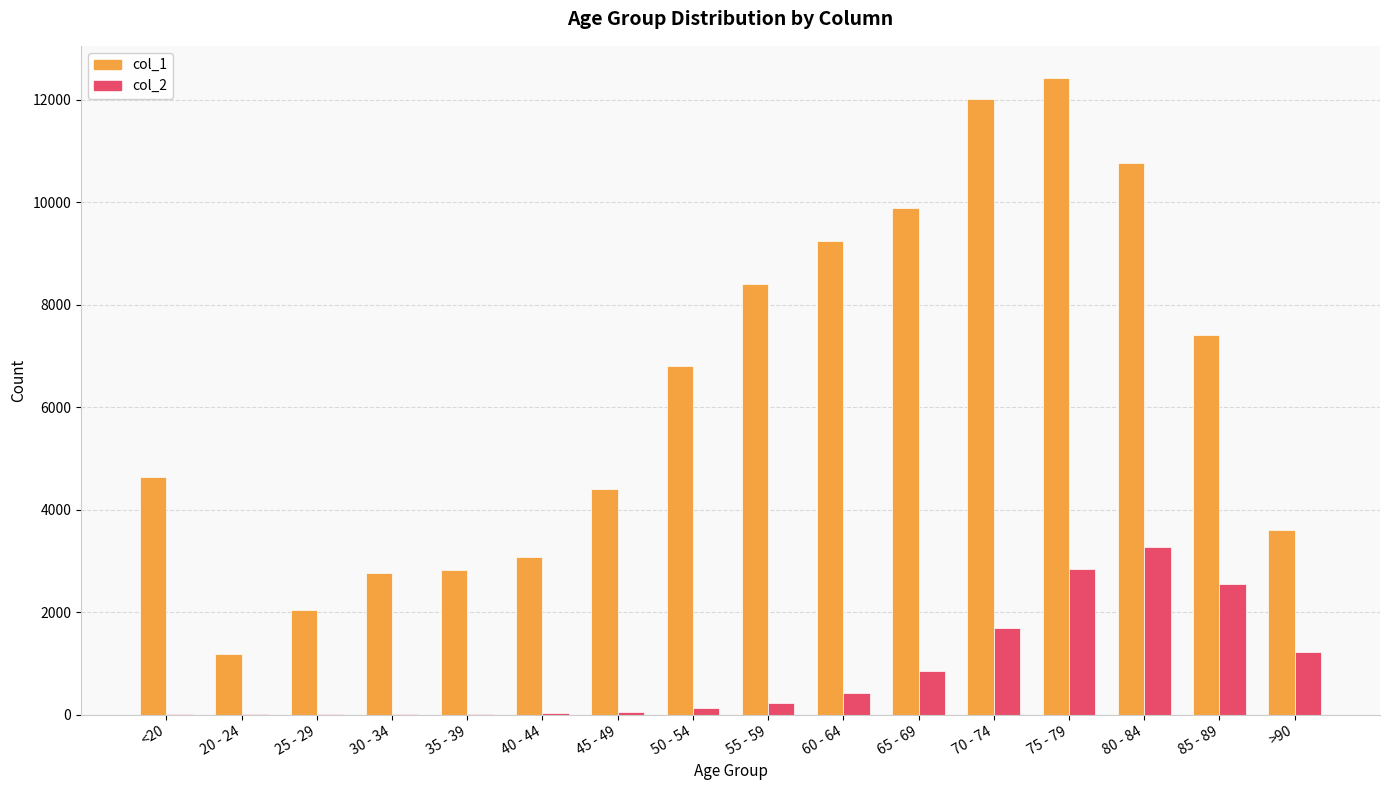

How many data points does each series have?

16